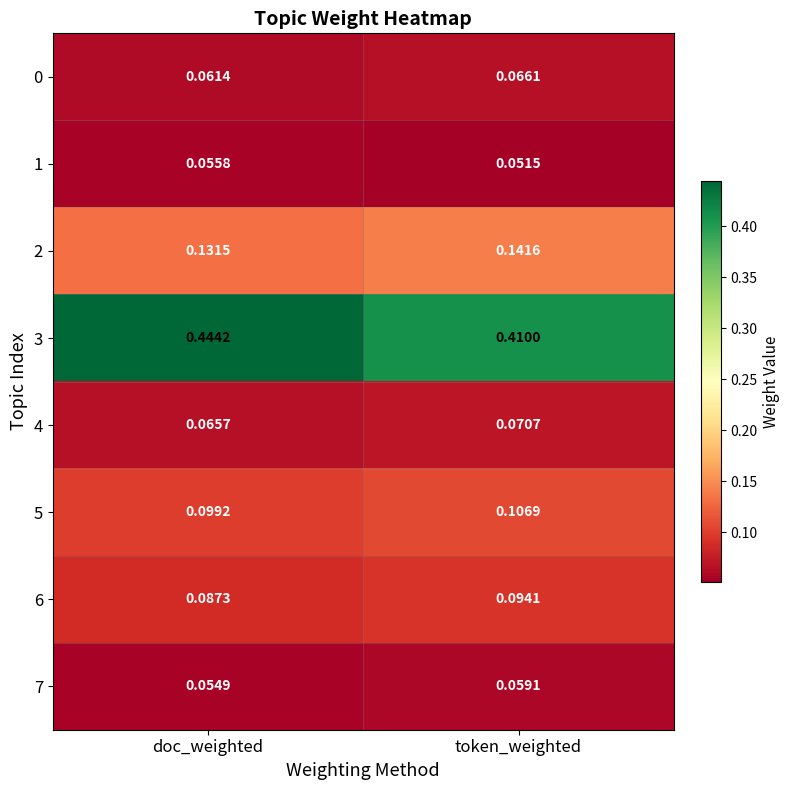

Between doc_weighted and token_weighted, which series saw the biggest shift?

3